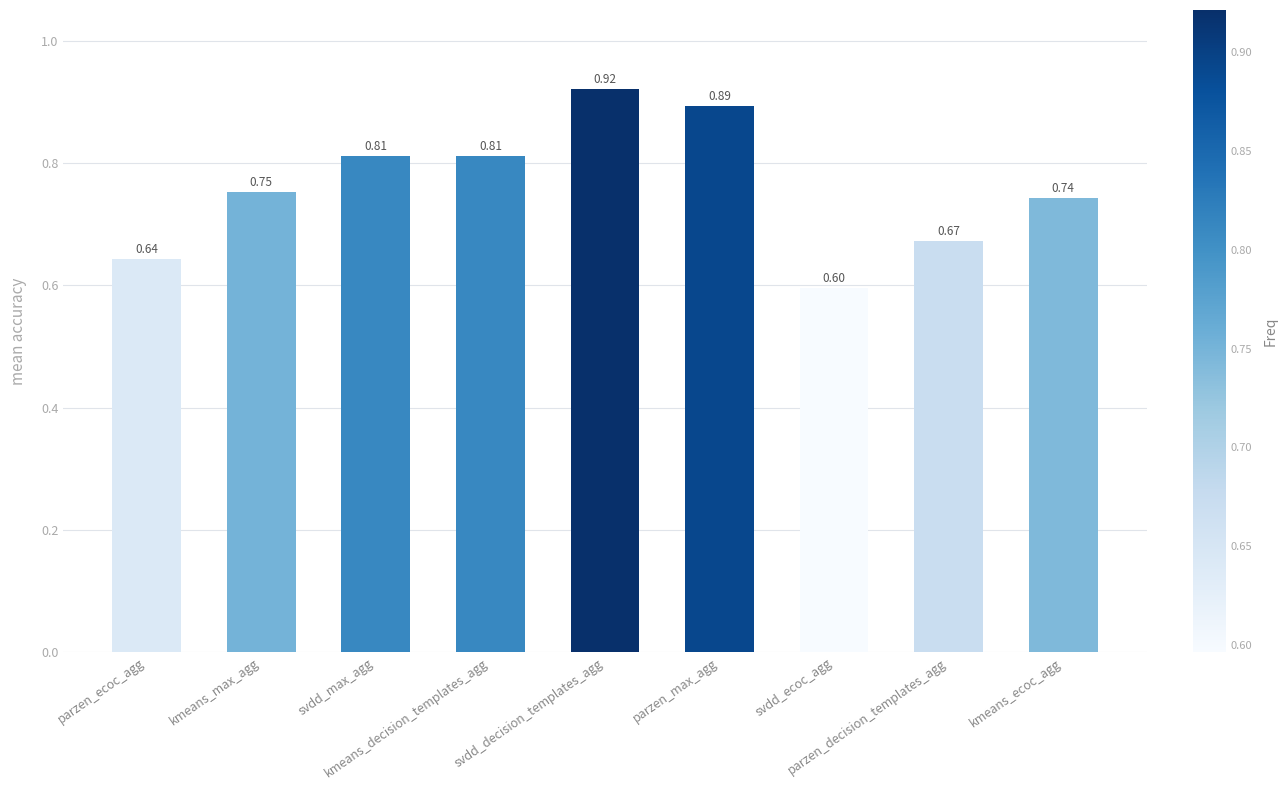

What is the difference between the values at kmeans_max_agg and parzen_decision_templates_agg?

0.1